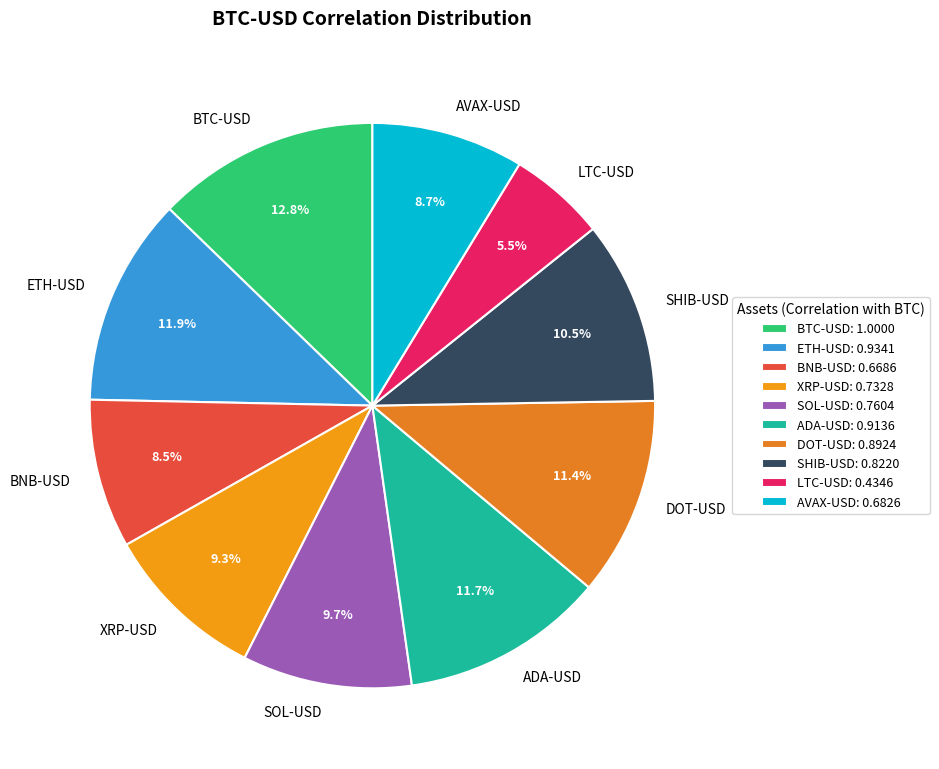

To the nearest percent, what portion does SOL-USD represent?

10%